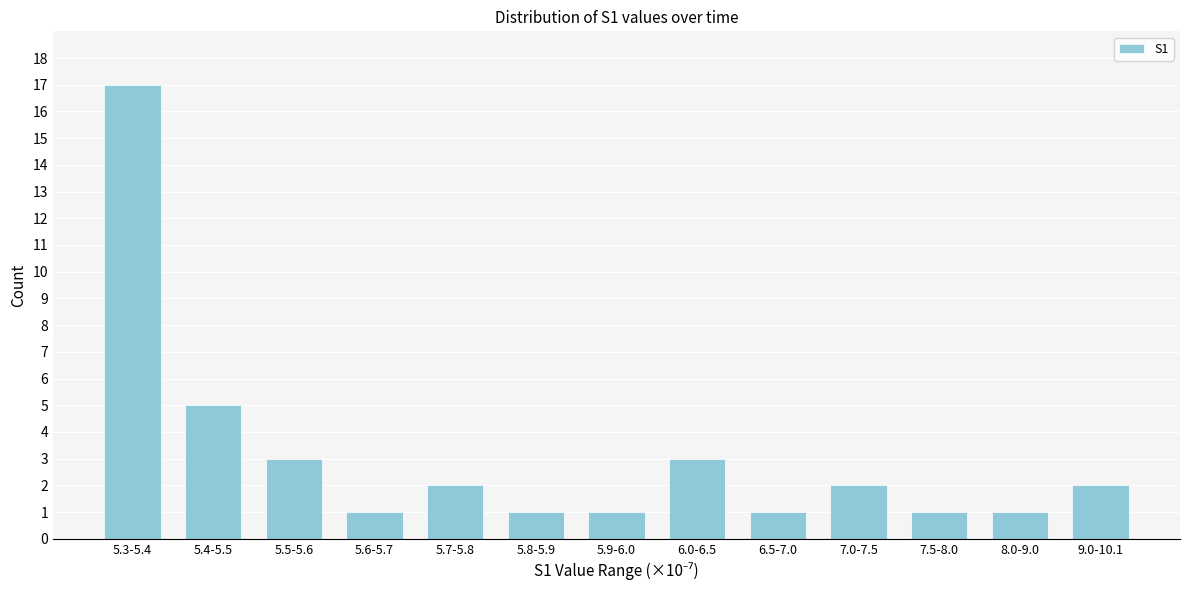

Reading right to left, list all the values displayed in this chart.

9.0-10.1=2	8.0-9.0=1	7.5-8.0=1	7.0-7.5=2	6.5-7.0=1	6.0-6.5=3	5.9-6.0=1	5.8-5.9=1	5.7-5.8=2	5.6-5.7=1	5.5-5.6=3	5.4-5.5=5	5.3-5.4=17